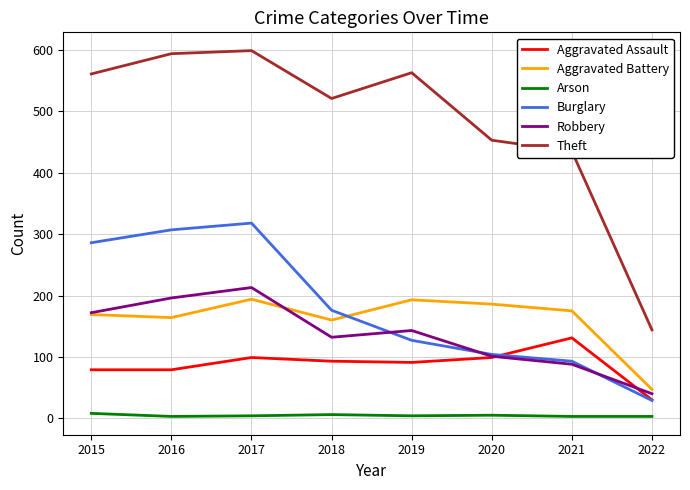

Read the Burglary value at 2015, to the nearest 50.

300